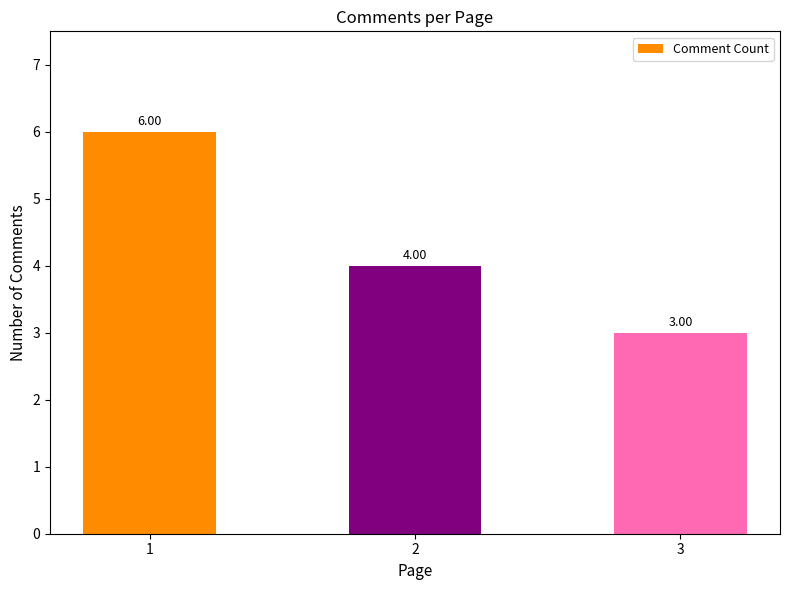

List the labels in order of value, largest first.

1, 2, 3